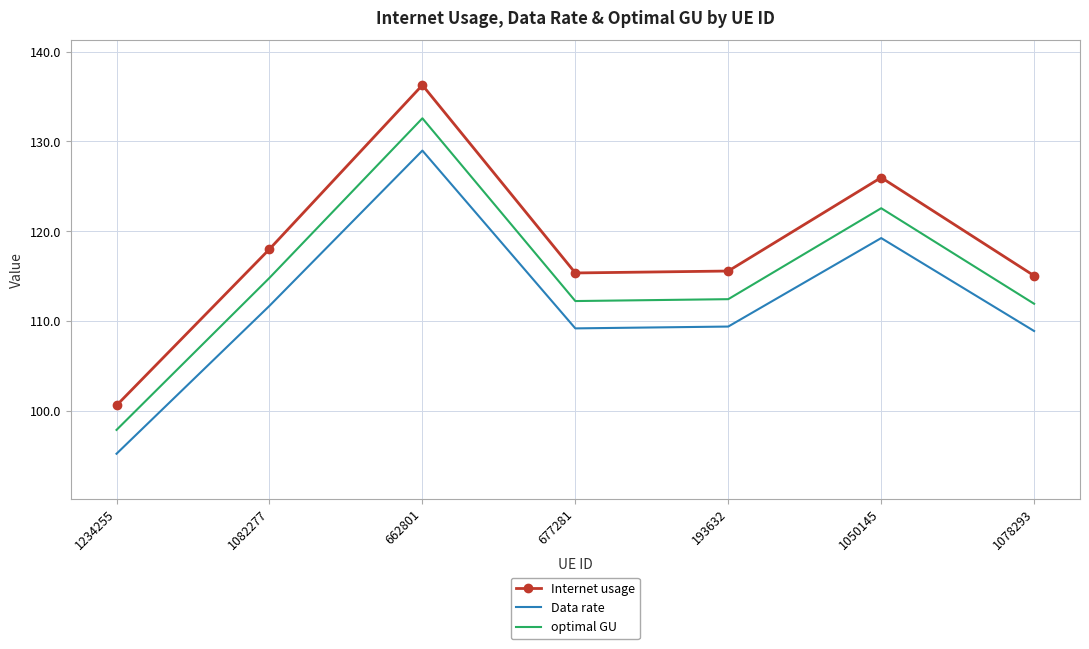

Which series changed the most between 1082277 and 193632?

Internet usage